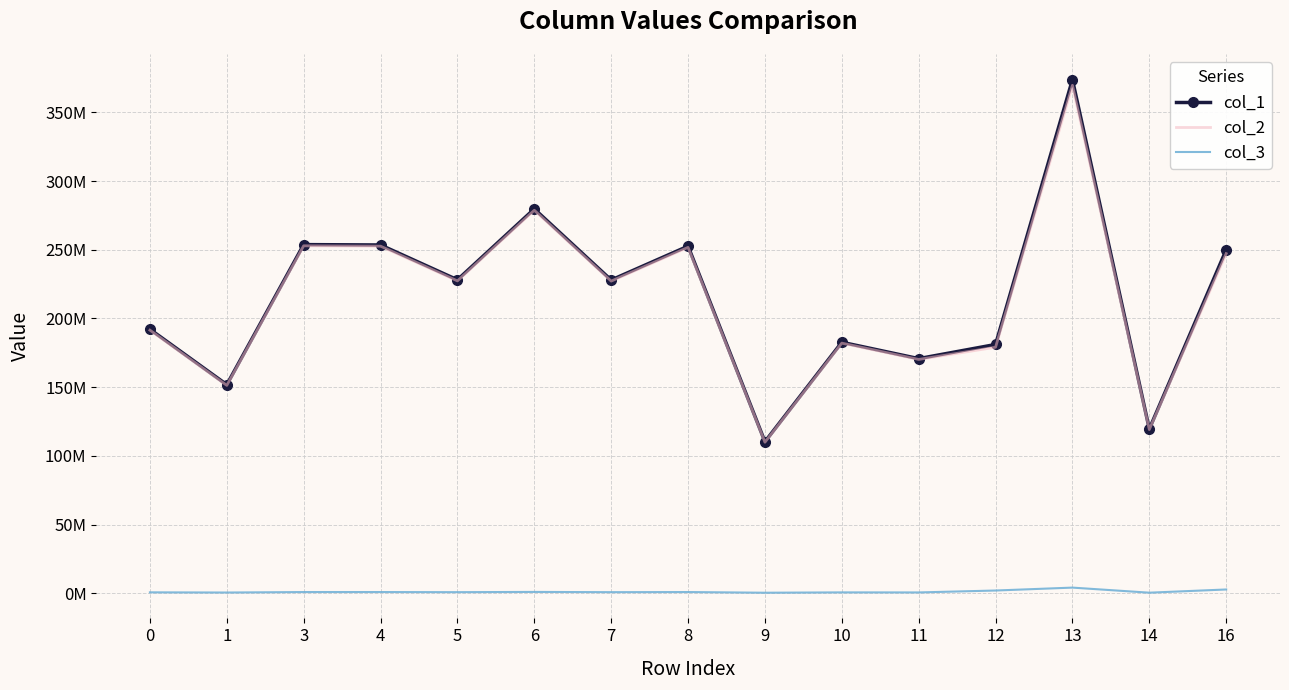

Is it true that col_1 equals 119539167.8 at 14?

True